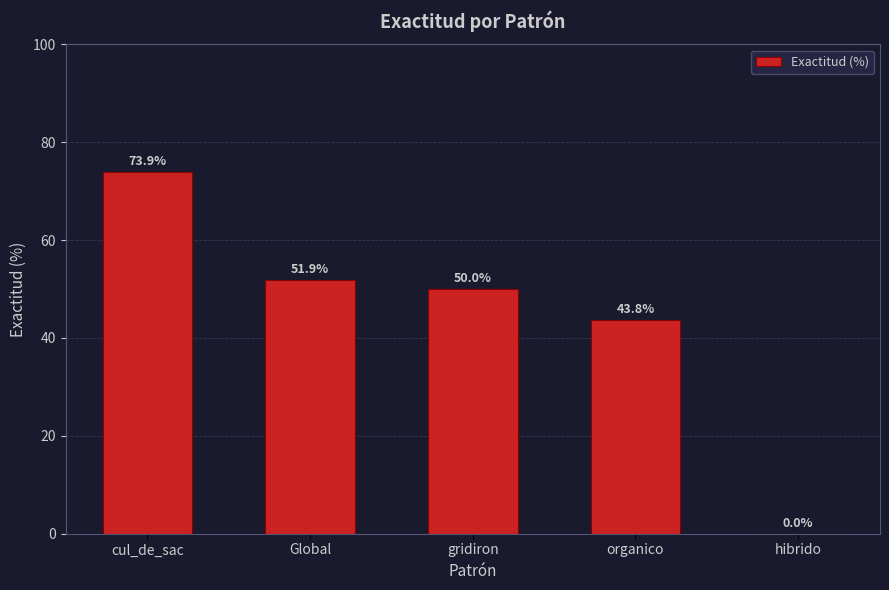

Approximately how many times larger is the value at organico compared to cul_de_sac?

0.6